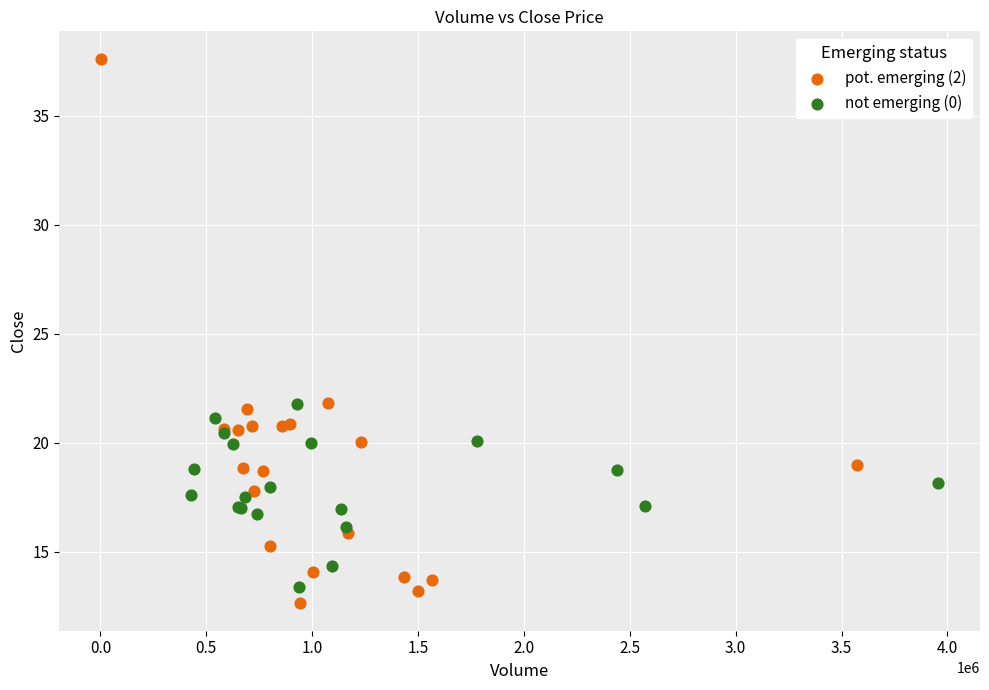

Which series reaches the maximum Y coordinate?

pot. emerging (2)